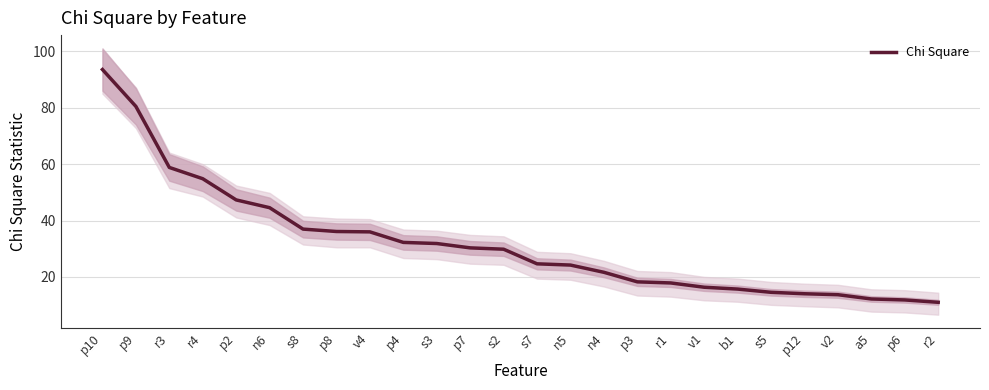

Rank the categories by value from lowest to highest.

r2, p6, a5, v2, p12, s5, b1, v1, r1, p3, n4, n5, s7, s2, p7, s3, p4, v4, p8, s8, n6, p2, r4, r3, p9, p10